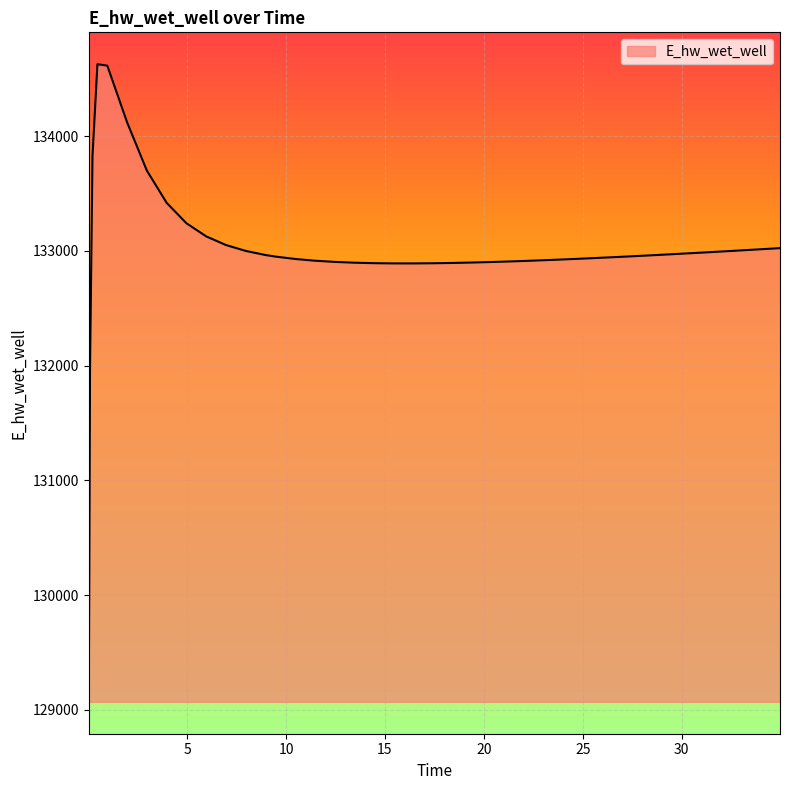

What is the difference between the maximum and minimum values?

5557.7